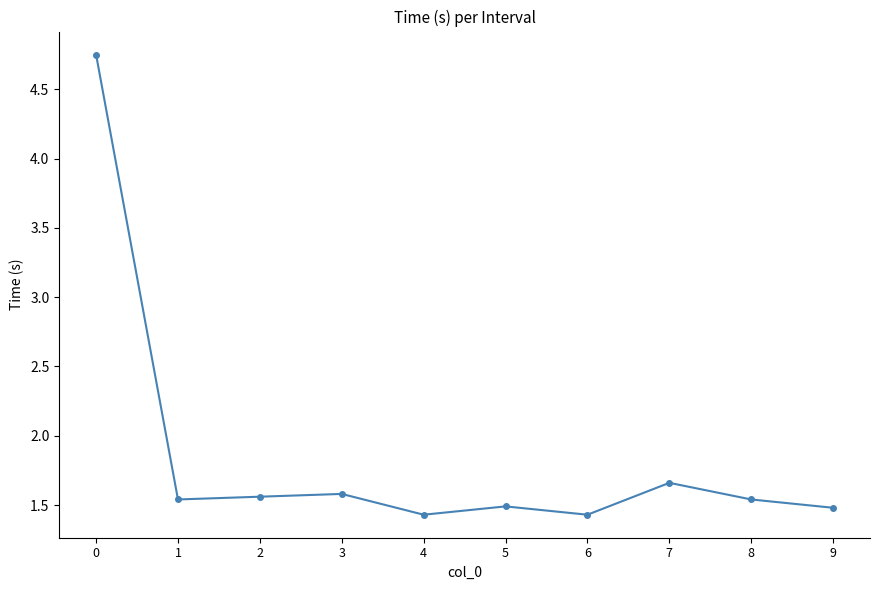

Is it true that the value at 3 is 2.3?

False